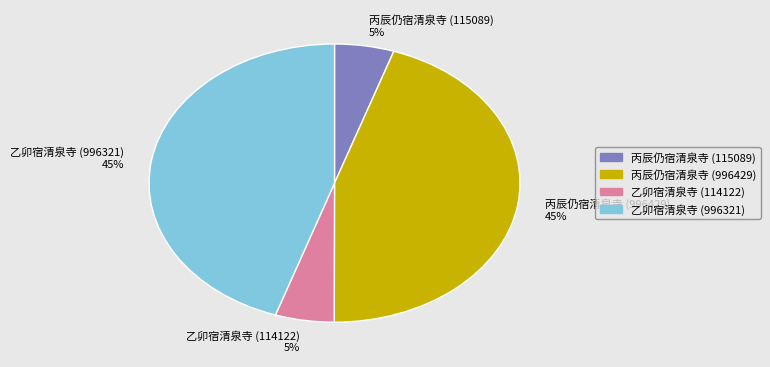

To the nearest percent, what is the difference between the 乙卯宿清泉寺 (114122) and 乙卯宿清泉寺 (996321) slice percentages?

40%